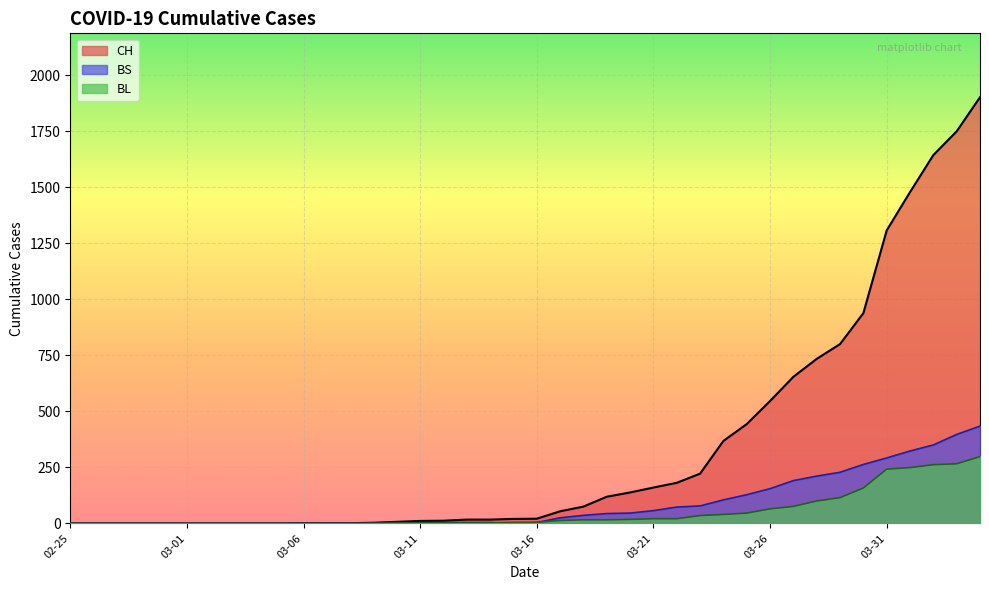

The value of BL at 2020-03-24 is 20. True or false?

False